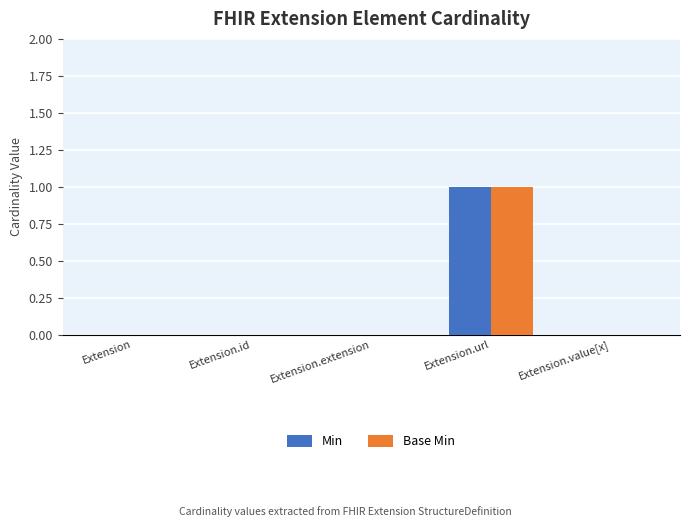

Is it true that Base Min equals 1 at Extension.url?

True